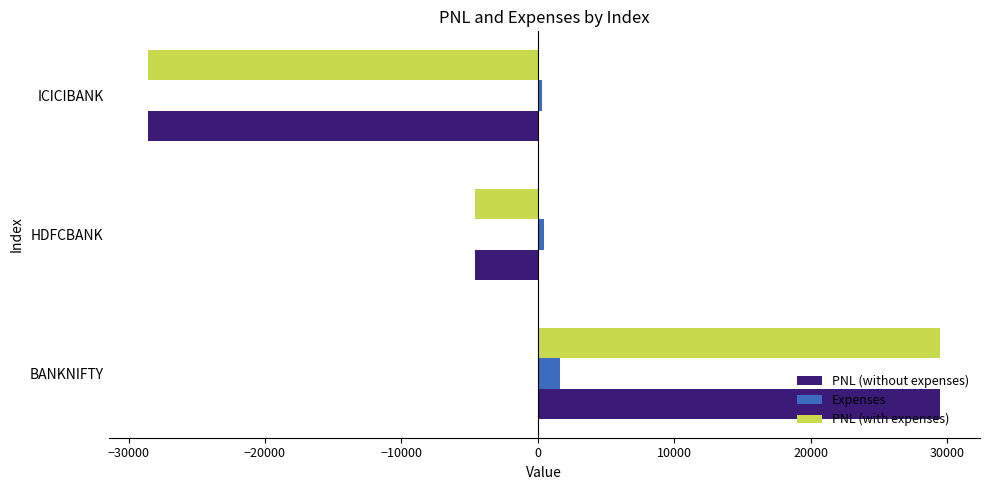

What is the minimum value for PNL (with expenses)?

-28560.0